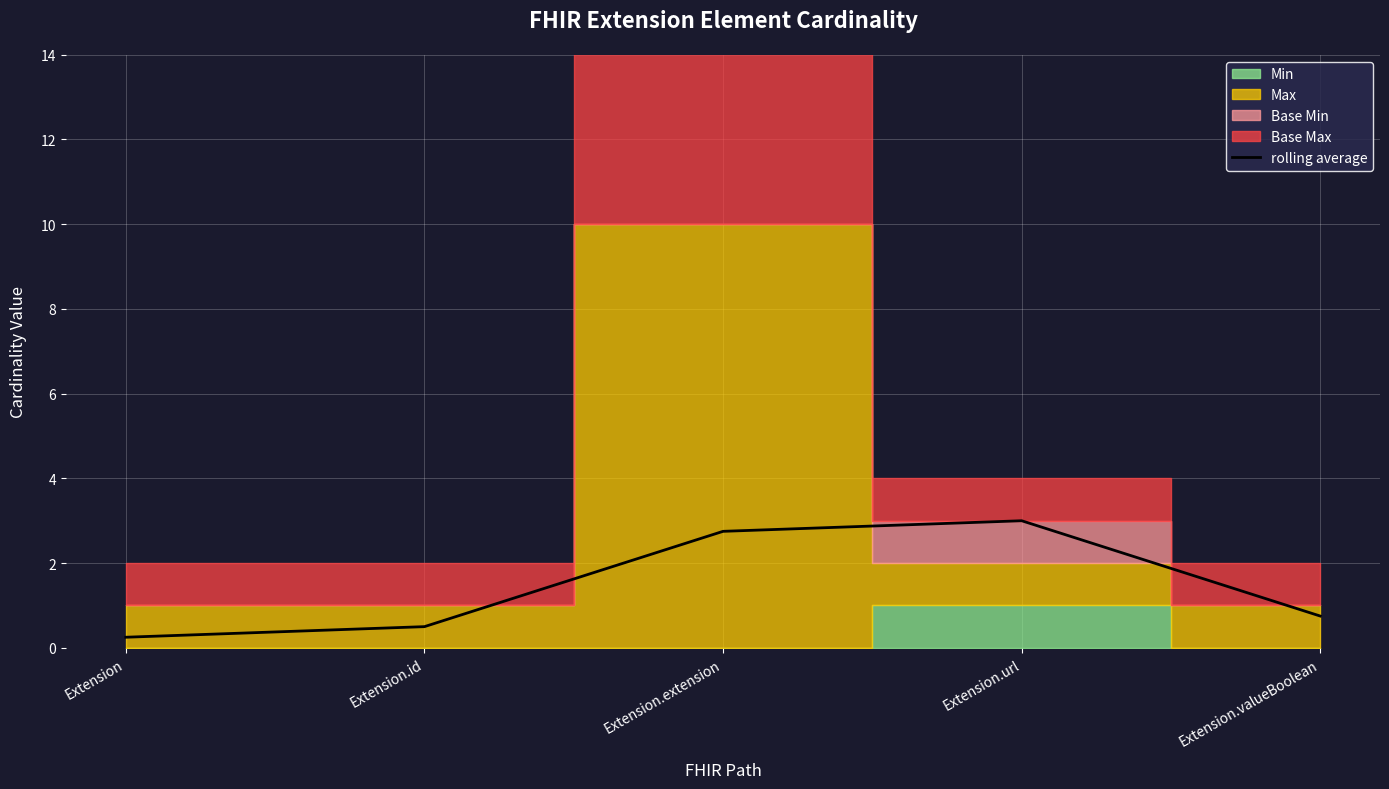

Is it true that the value at Extension.valueBoolean is 0.4?

False